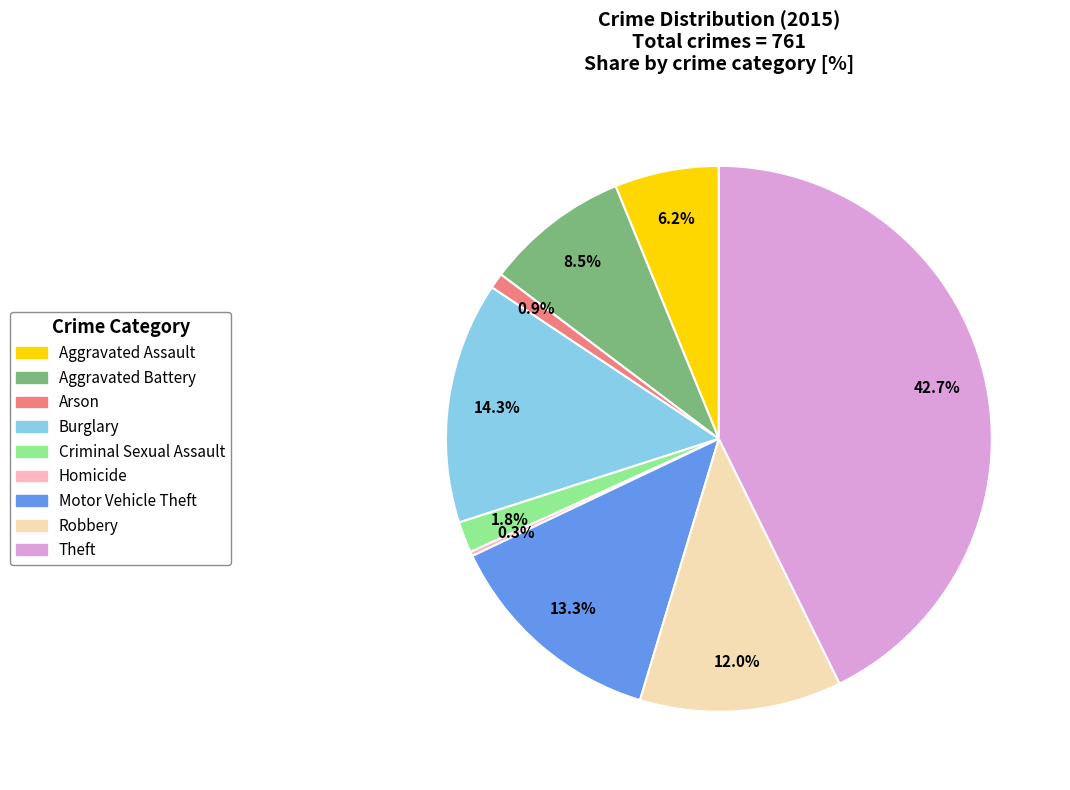

Is there a majority slice in this chart?

No